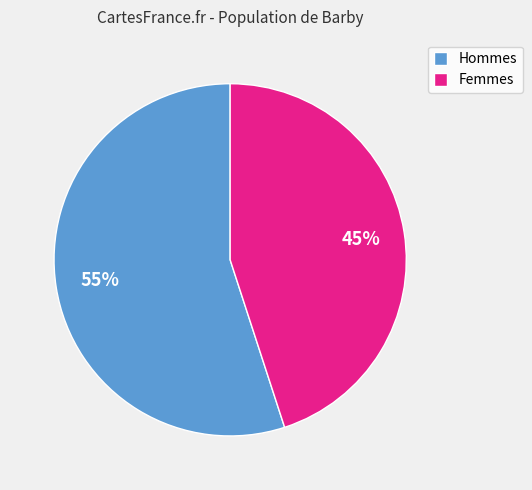

What is the majority slice?

Hommes